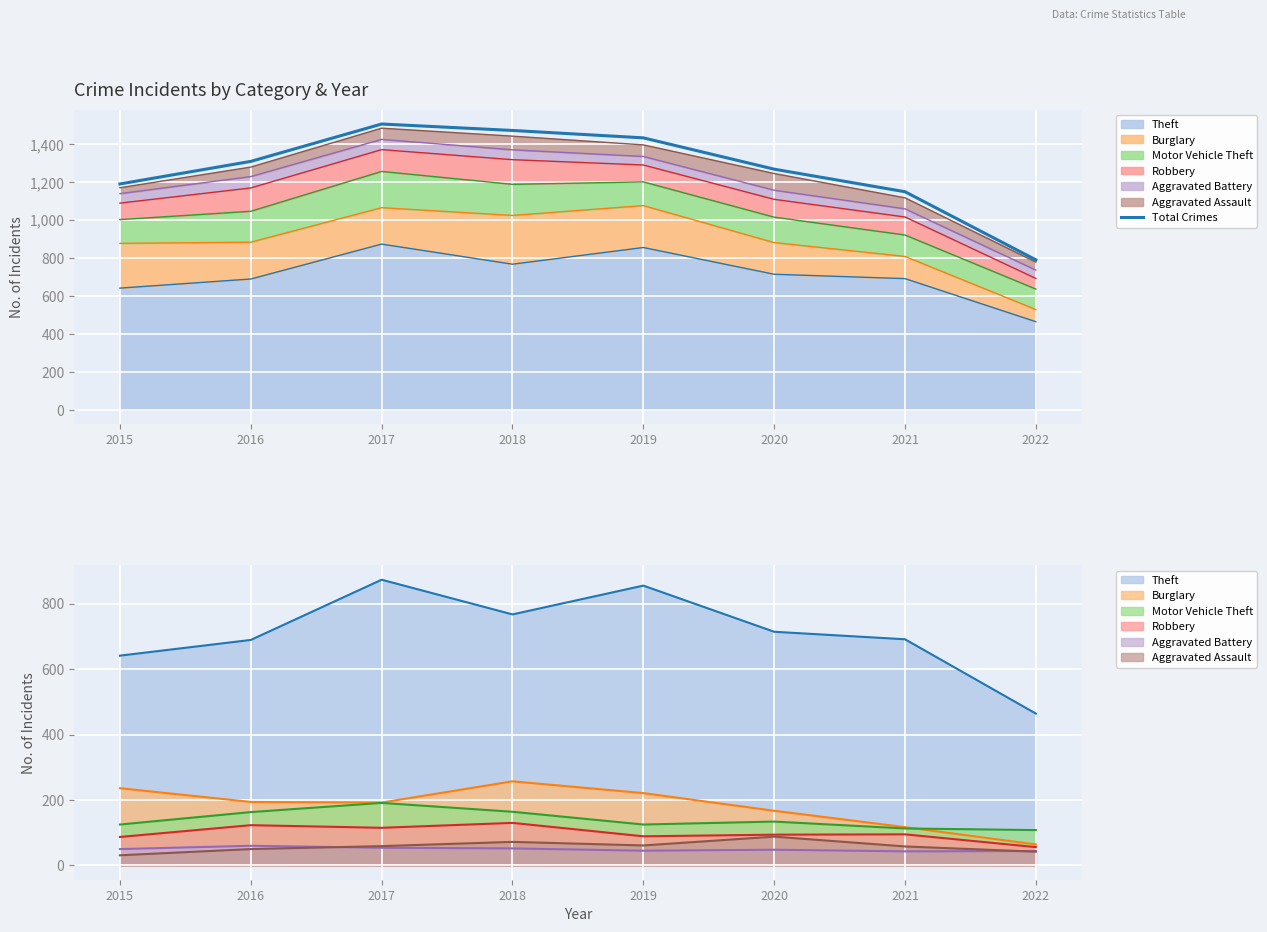

The chart shows a value of 1506 at 2017. True or false?

True